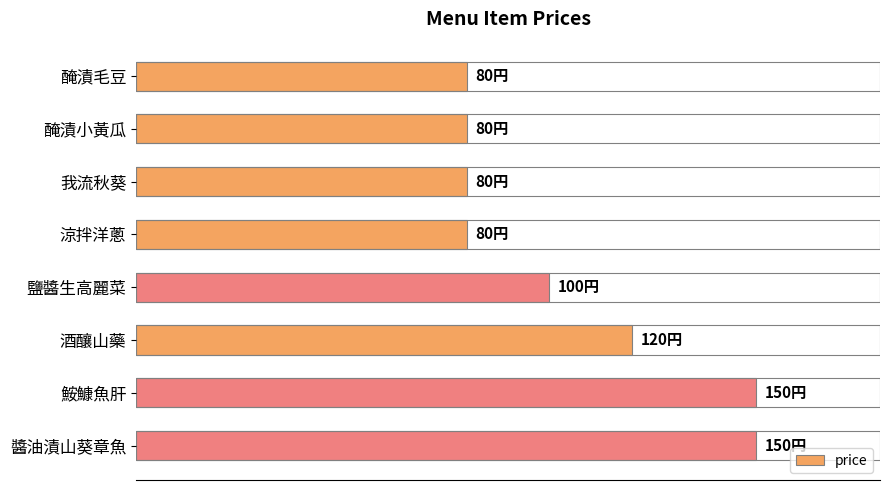

What is the difference between the second highest and minimum values?

70